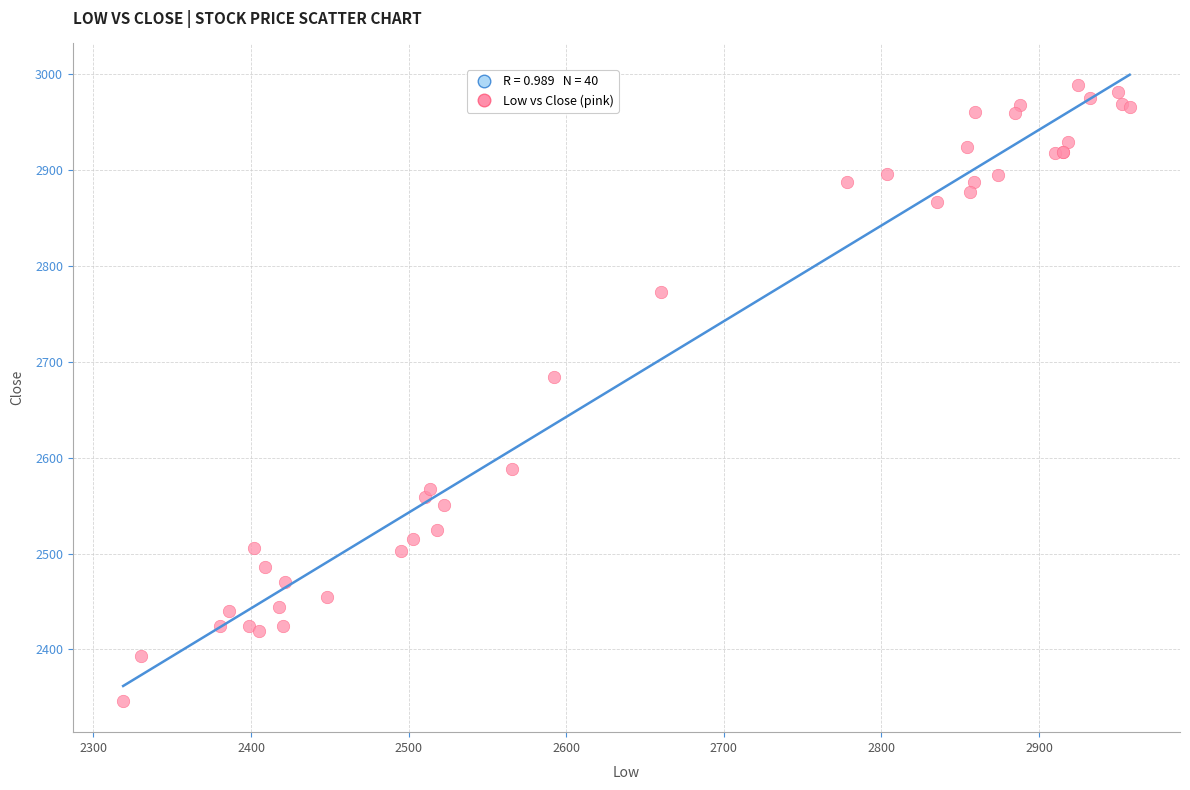

What Y value in the scatter plot is closest to 2667?

2684.2